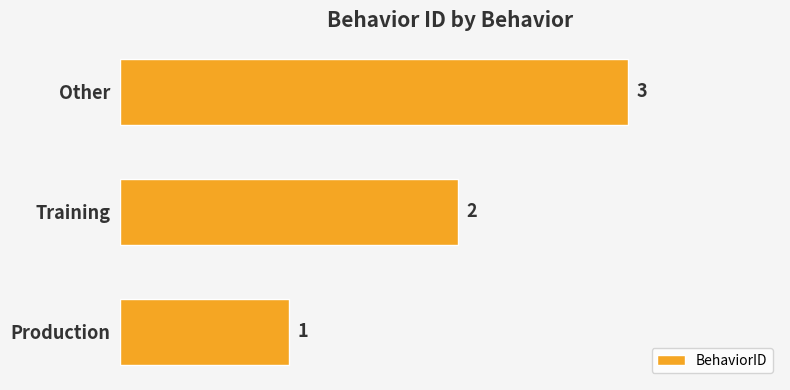

What is the sum of all values?

6